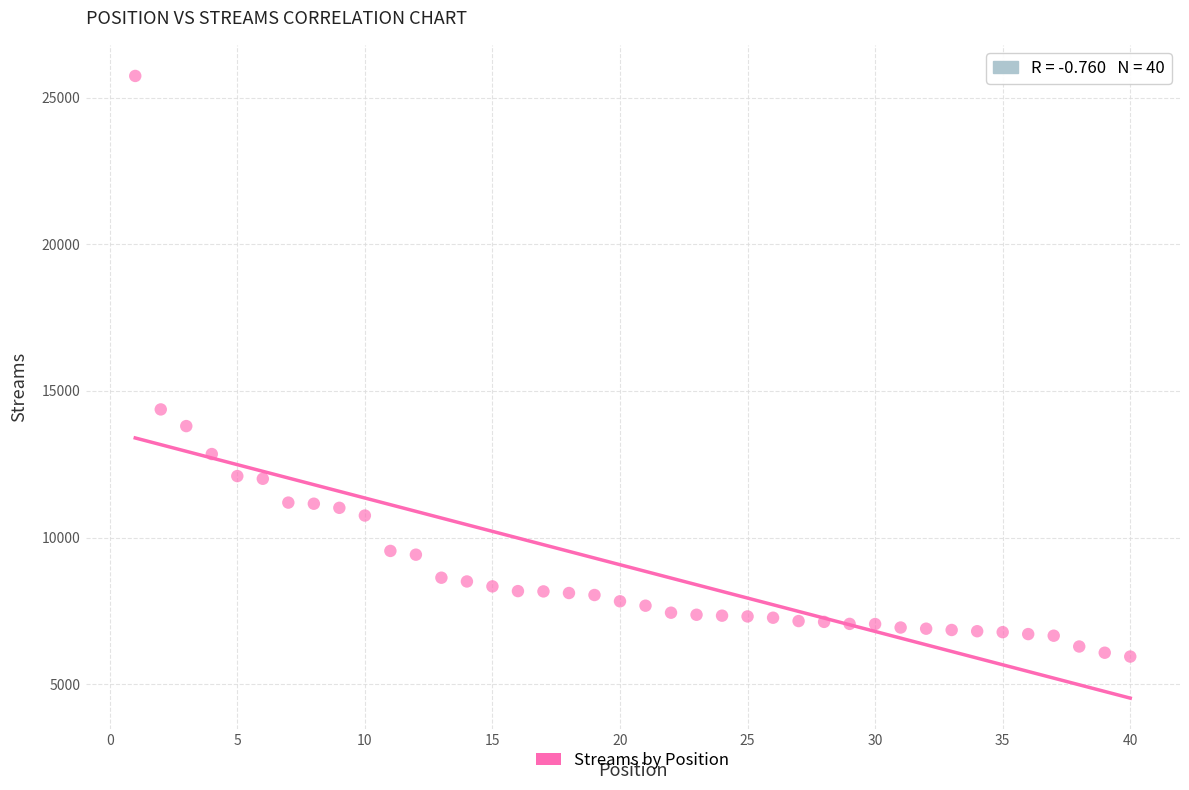

What Y value in the scatter plot is closest to 15840?

14369